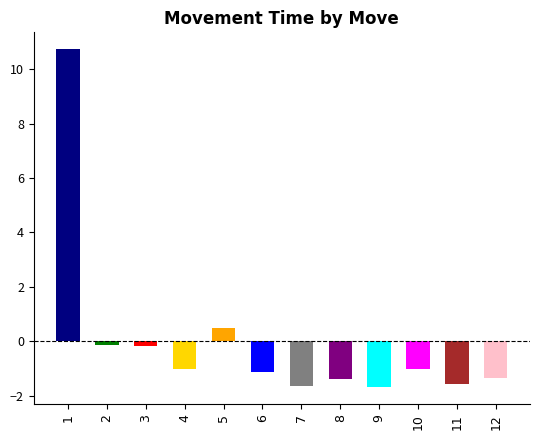

What is the change in value from 2 to 11?

-1.4